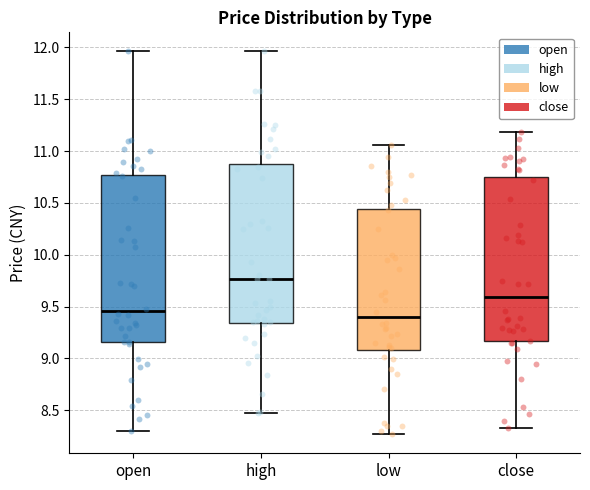

Reading left to right, transcribe this box plot: for each box, give where its median line is, the range the box spans, and where its two whiskers end, as read against the y-axis. The values are not printed on the chart, so give them approximately, as read against the axis.

open: median 9.45, box 9.15 to 10.75, whiskers 8.30 to 11.95
high: median 9.75, box 9.35 to 10.90, whiskers 8.45 to 11.95
low: median 9.40, box 9.10 to 10.45, whiskers 8.25 to 11.05
close: median 9.60, box 9.15 to 10.75, whiskers 8.35 to 11.20